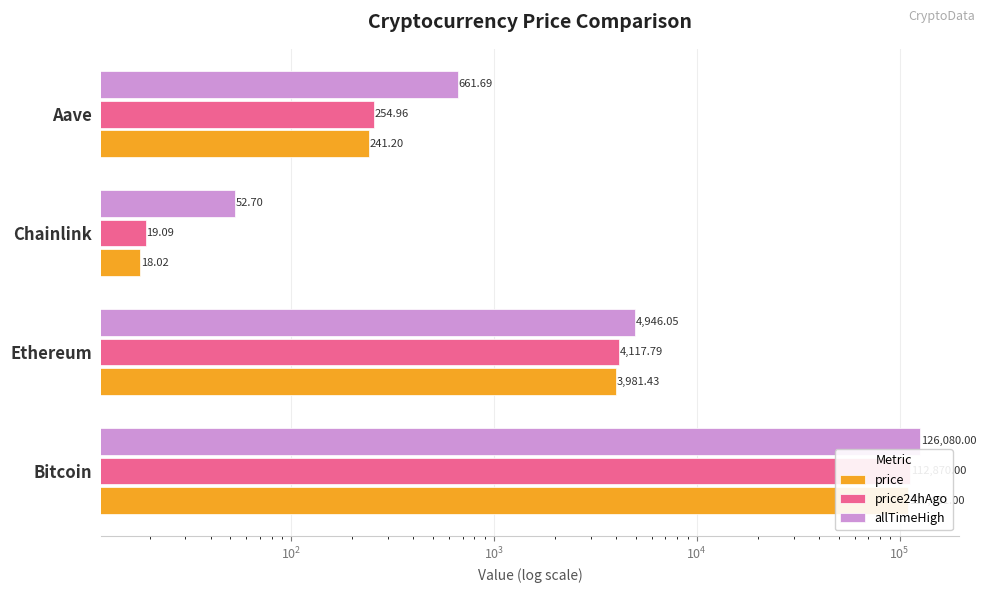

How many bars are there in total?

12